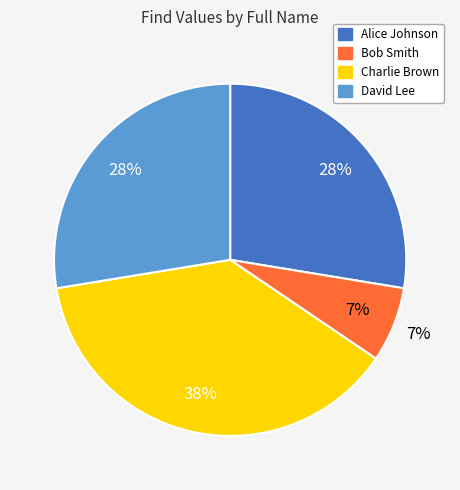

Count the number of slices in the pie.

4